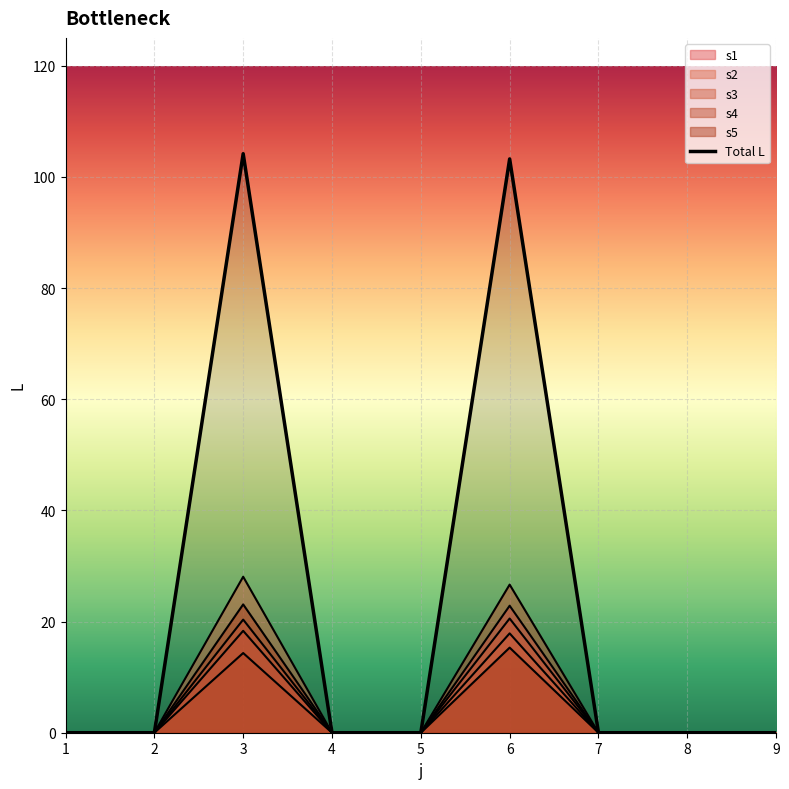

How many points are higher than both their immediate neighbors (excluding endpoints)?

2